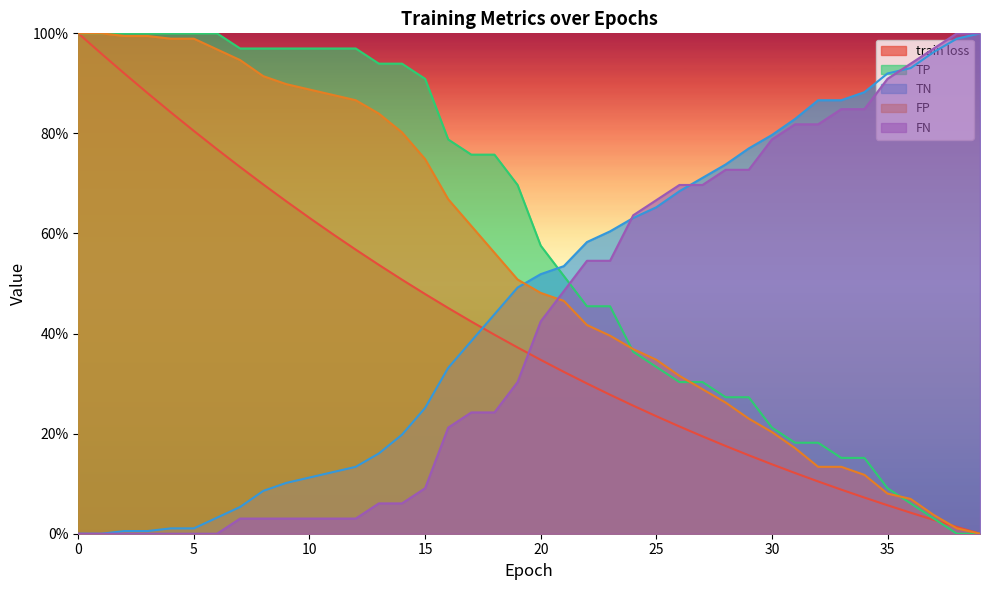

Which category has the lowest value across all series?

39